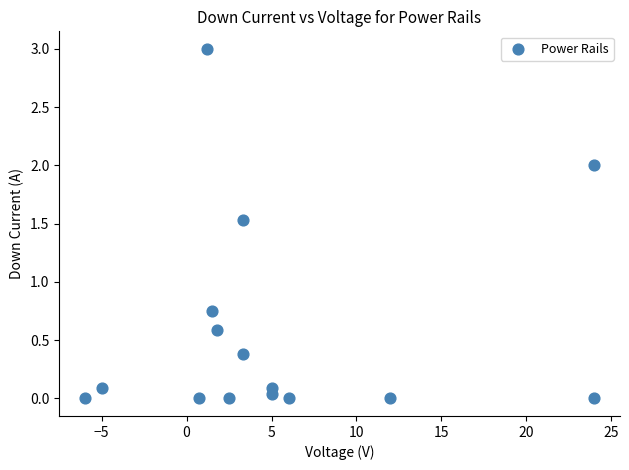

What is the range of X values (max minus min)?

30.0